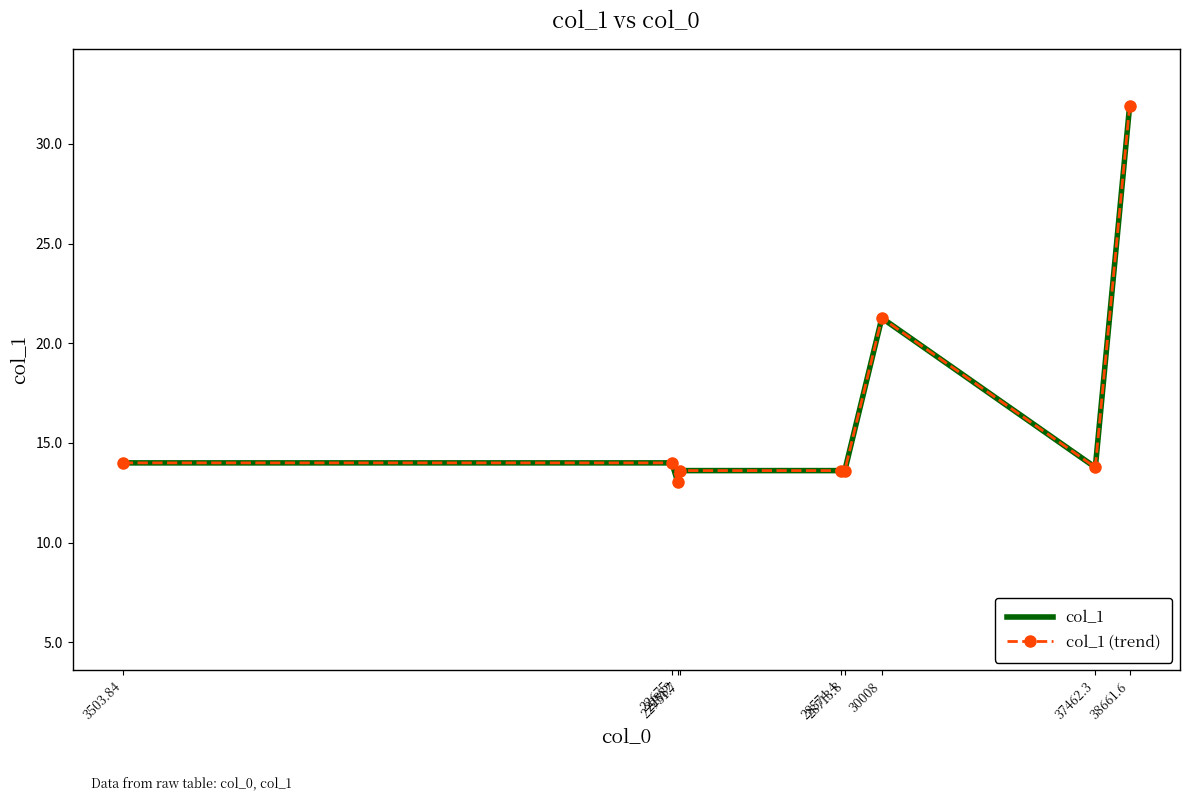

What is the total value across all series at 37462.3?

27.6